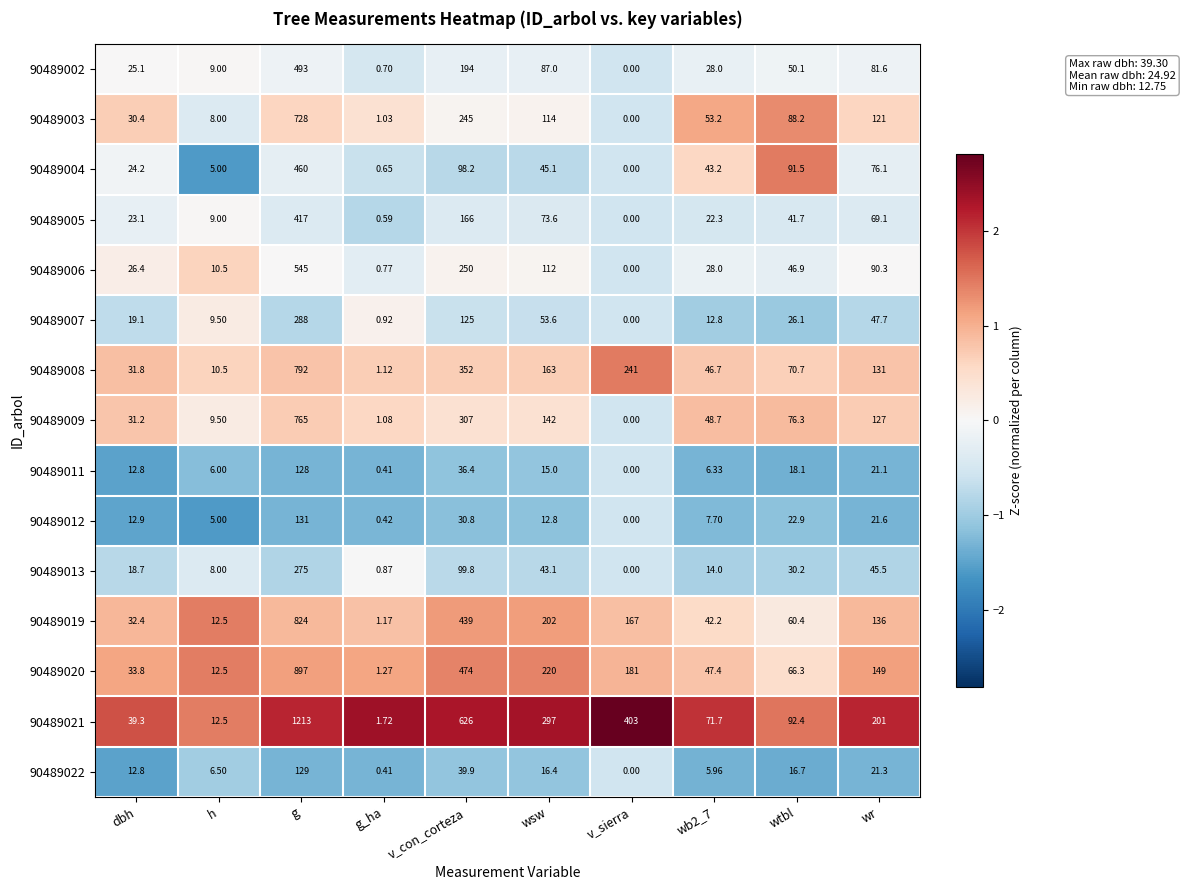

Is the value of 90489021 at g greater than the value of 90489012 at wtbl?

Yes